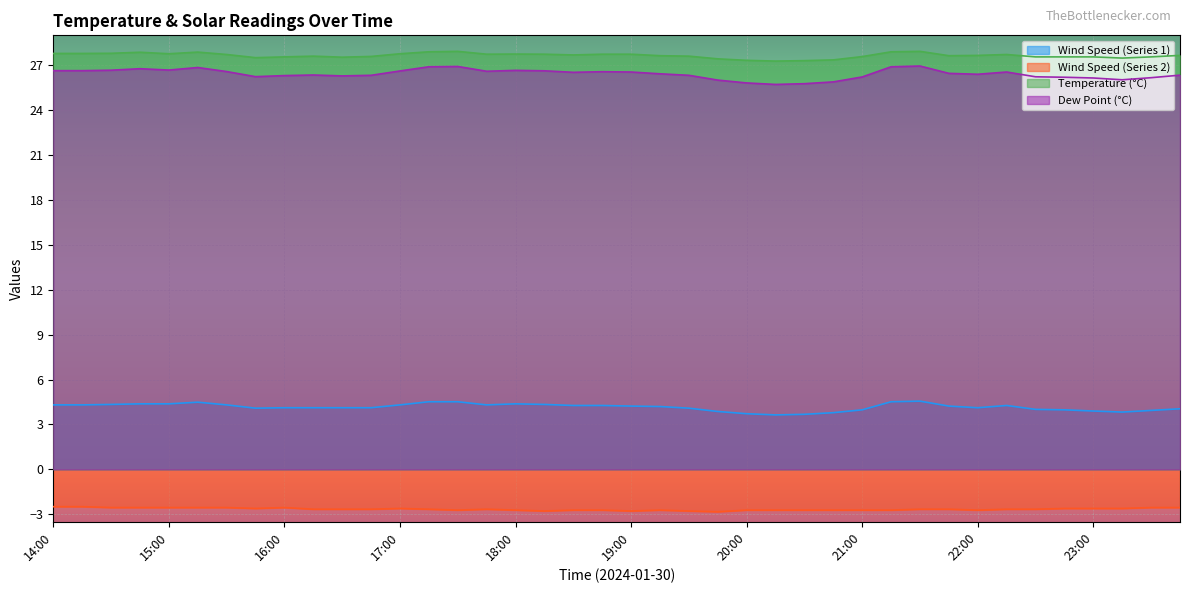

True or false: Series4_Y and Series2_Y cross at least once.

False